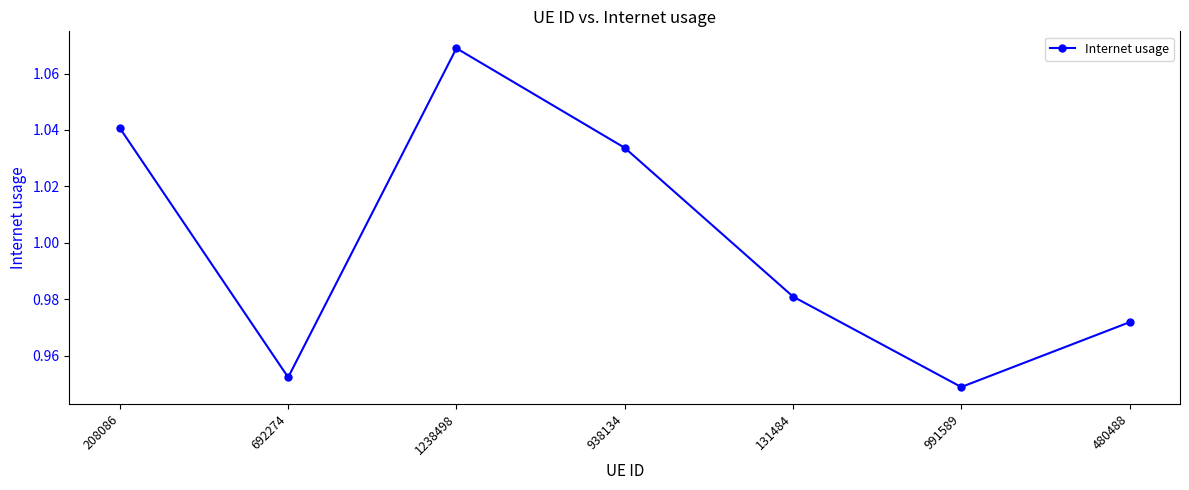

How many lines are shown in the chart?

1